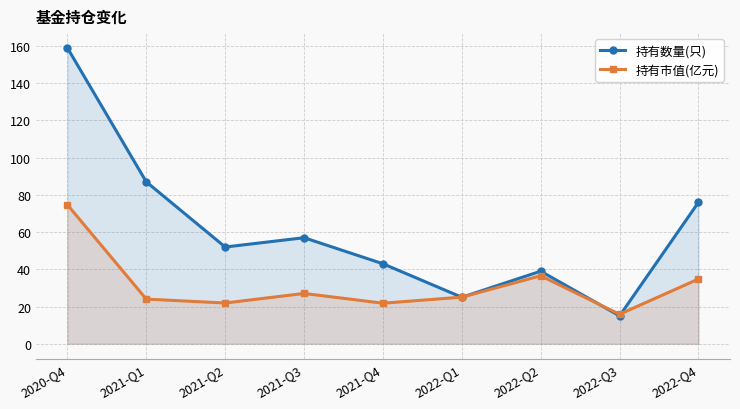

Which series has the widest spread of values?

持有数量(只)